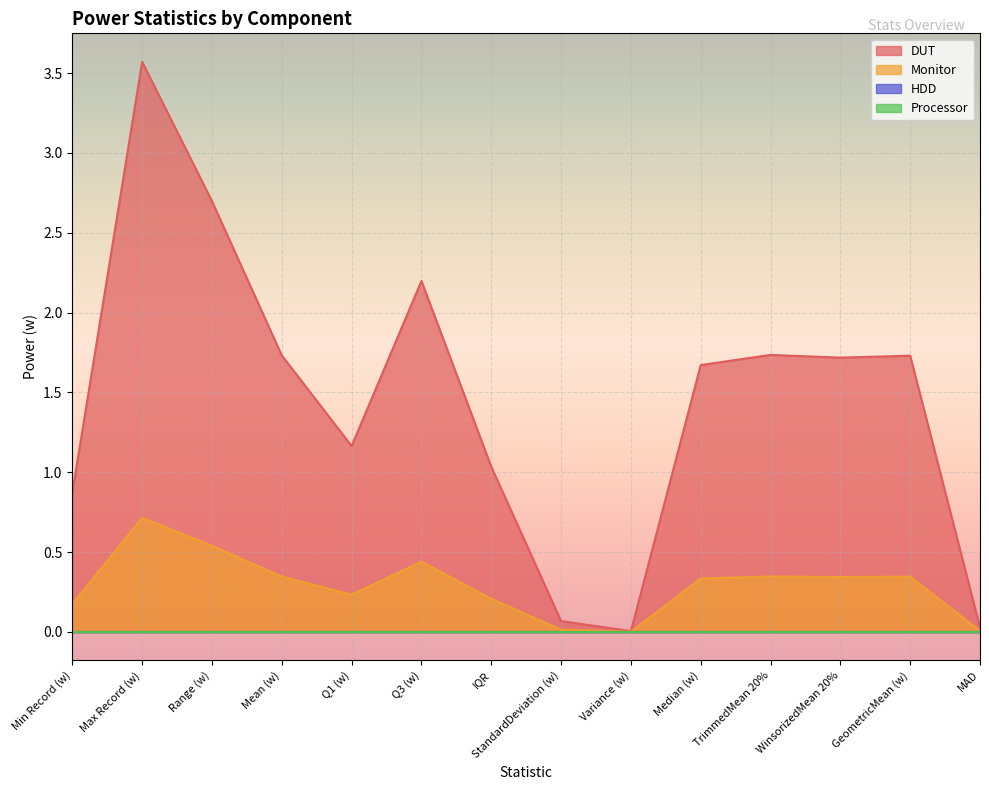

How many data points in DUT are above 1?

10